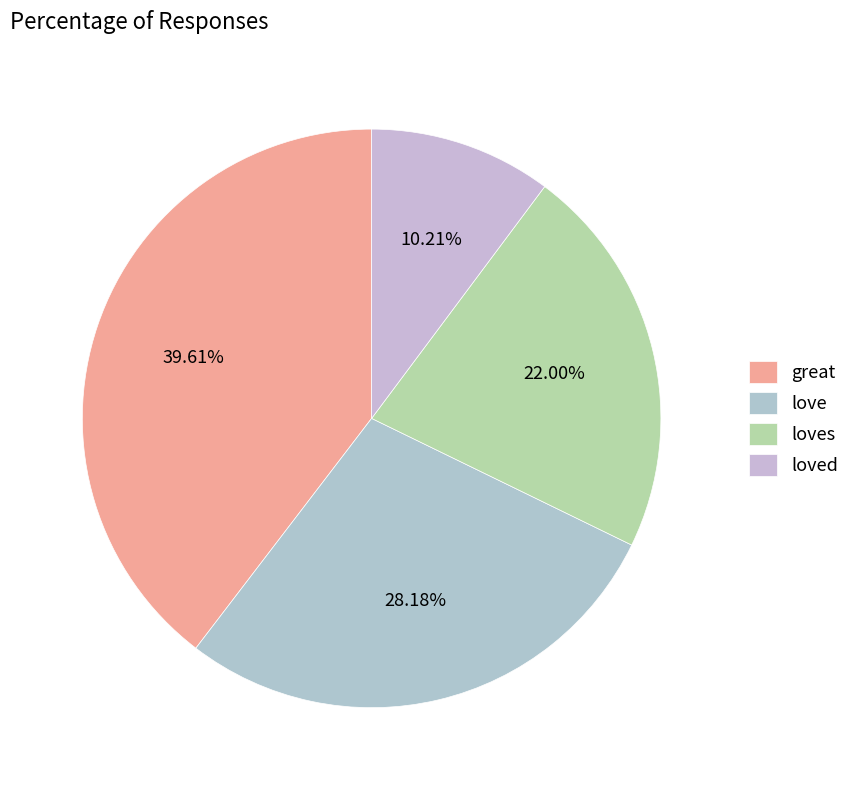

Rank the categories by value from highest to lowest.

great, love, loves, loved